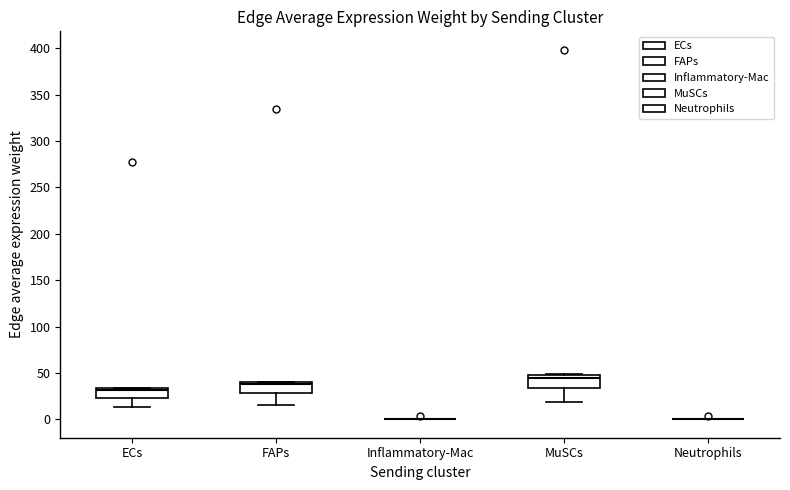

Reading left to right, read every box against the y-axis: the position of its median line, the range the box covers, and the ends of its whiskers. The values are not printed on the chart, so give them approximately, as read against the axis.

ECs: median 30, box 25 to 35, whiskers 15 to 35
FAPs: median 40 (just below the box's upper edge), box 30 to 40, whiskers 15 to 40
Inflammatory-Mac: box collapsed to a line at 0, whiskers 0 to 0
MuSCs: median 45, box 35 to 50, whiskers 20 to 50
Neutrophils: box collapsed to a line at 0, whiskers 0 to 0